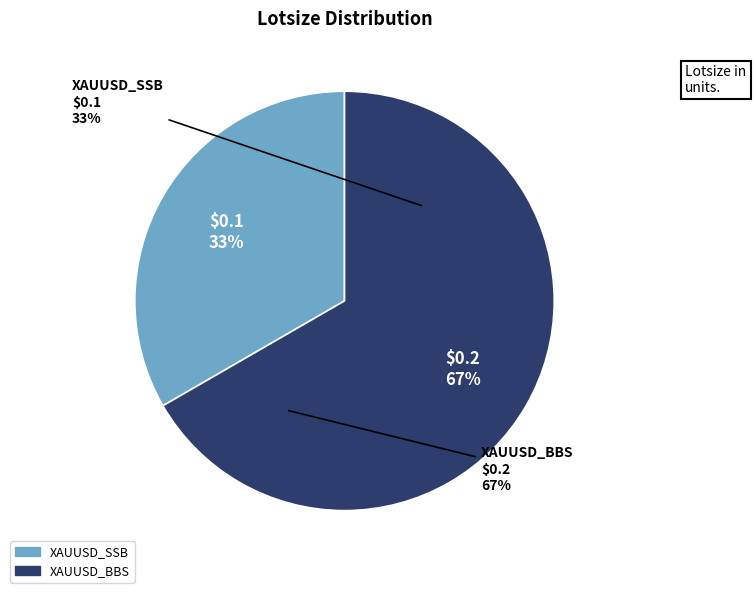

To the nearest percent, what percentage of the pie is XAUUSD_BBS?

67%